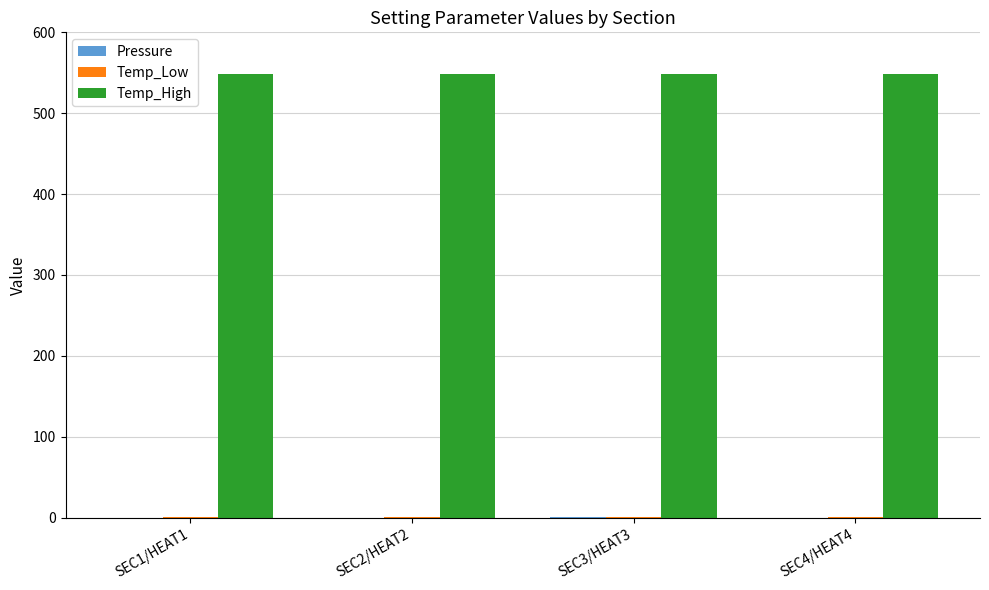

What is the sum of all Temp_High values?

2196.0